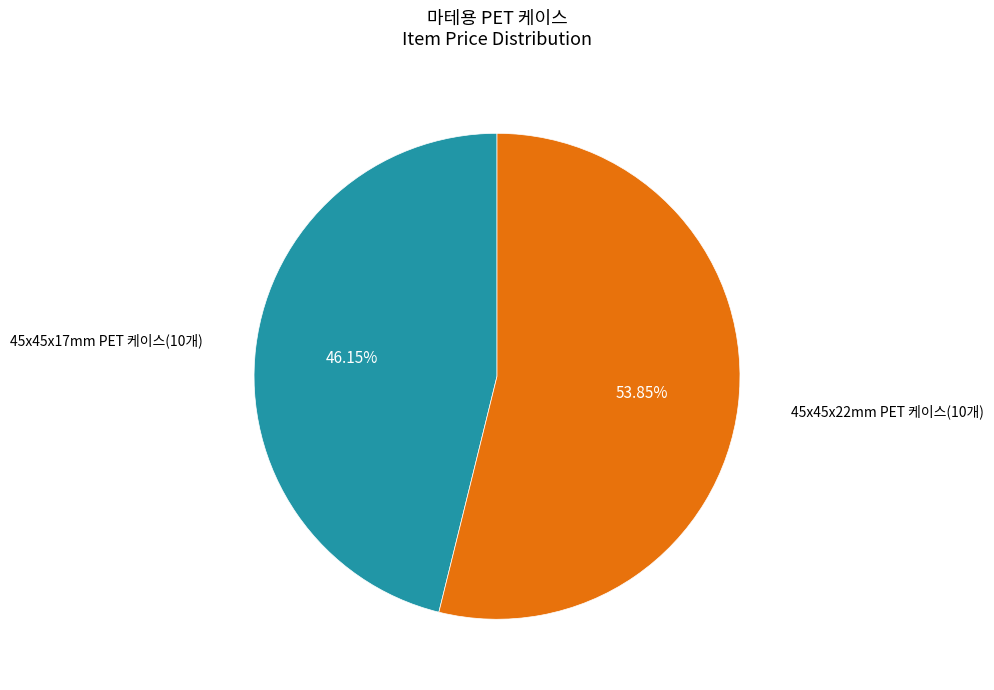

Is there a majority slice in this chart?

Yes